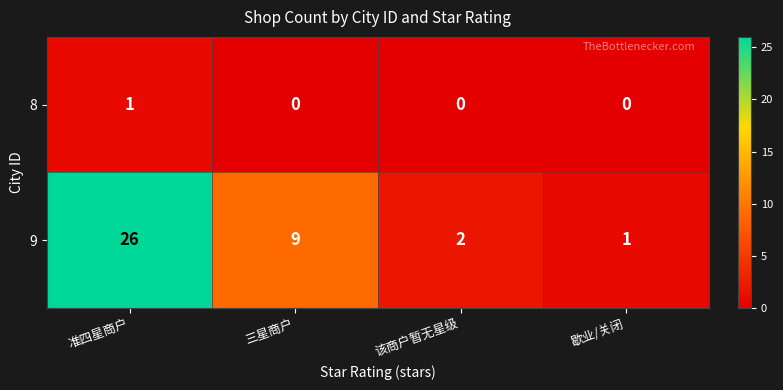

Which series has the largest total across all categories?

9